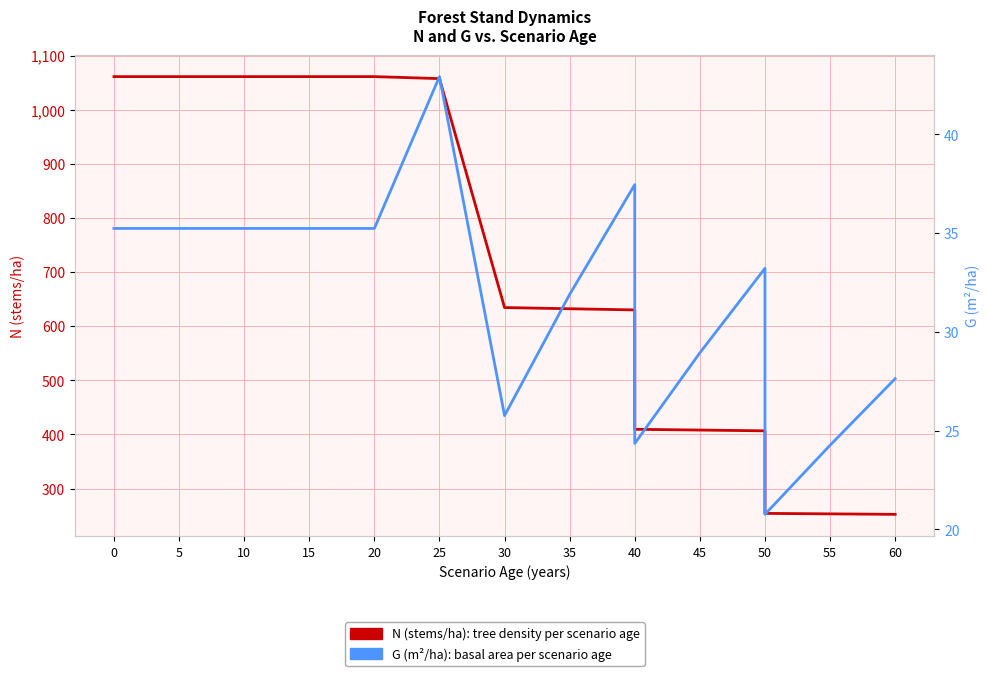

True or false: G (m²/ha) and N (stems/ha) cross at least once.

False